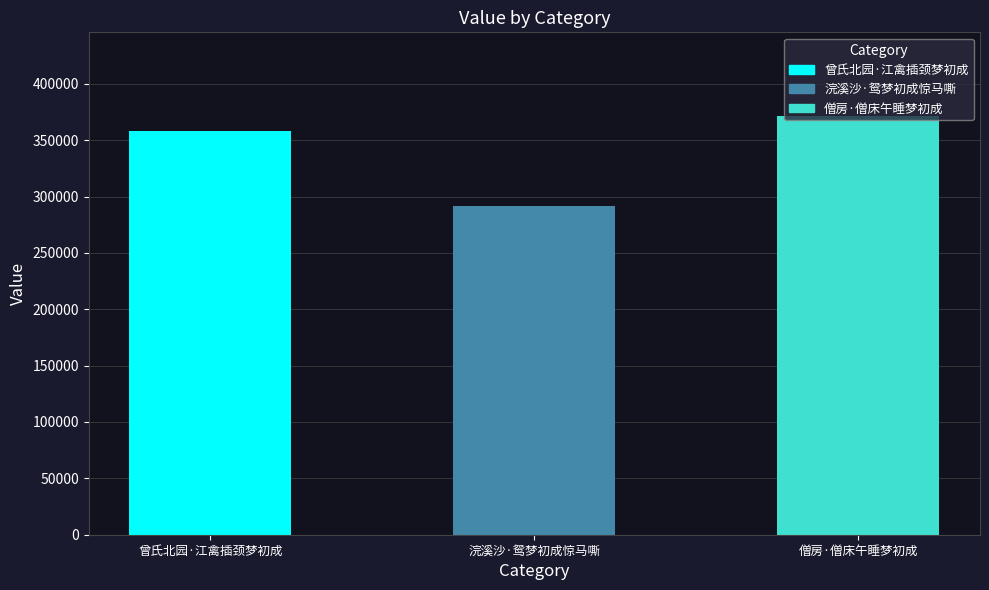

Are the bars grouped side by side (vs. stacked)?

No